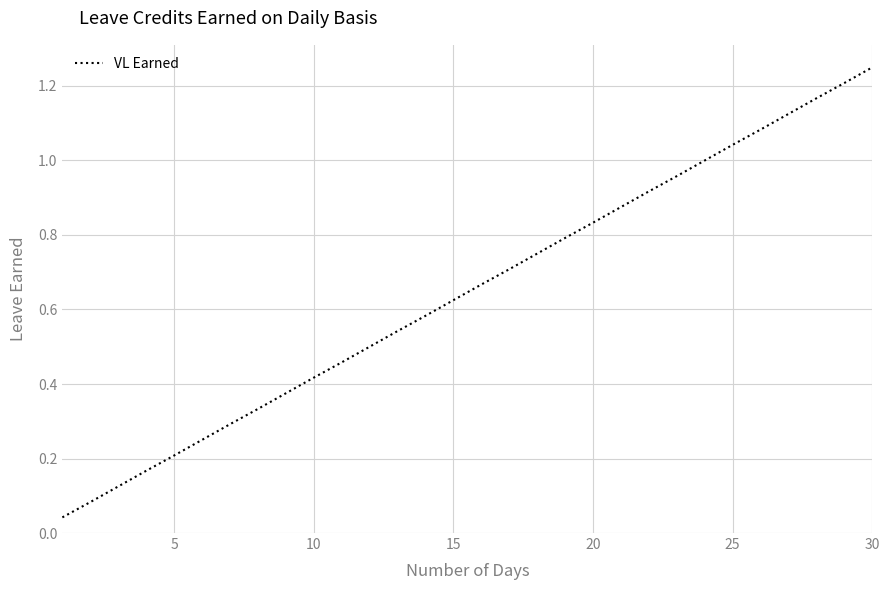

Which category has the highest value across all series?

30